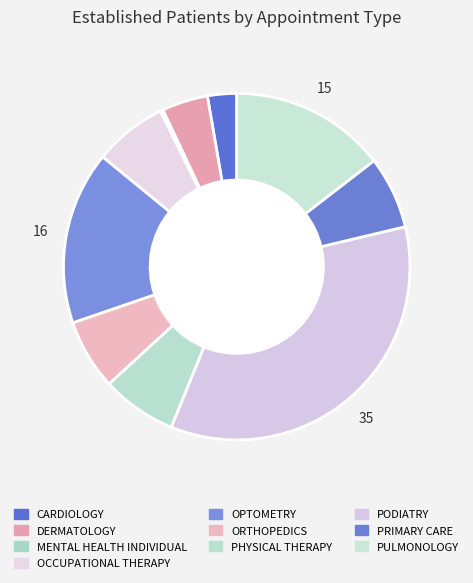

To the nearest percent, what portion does PRIMARY CARE represent?

7%